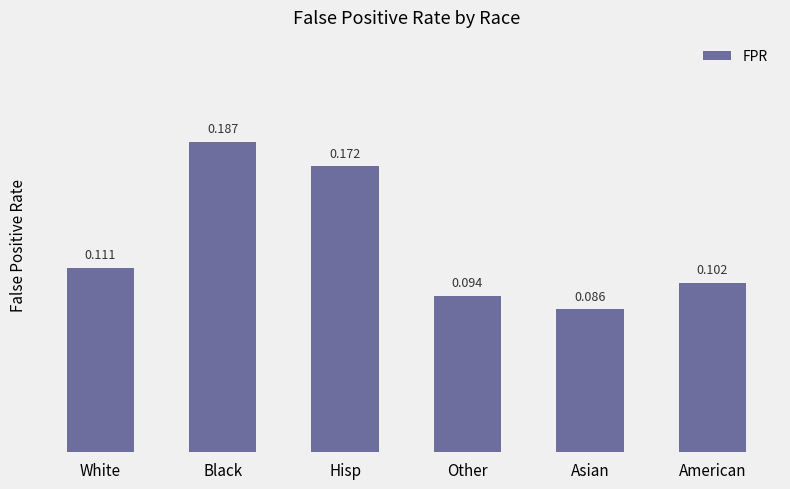

Count the number of data series in this chart.

1